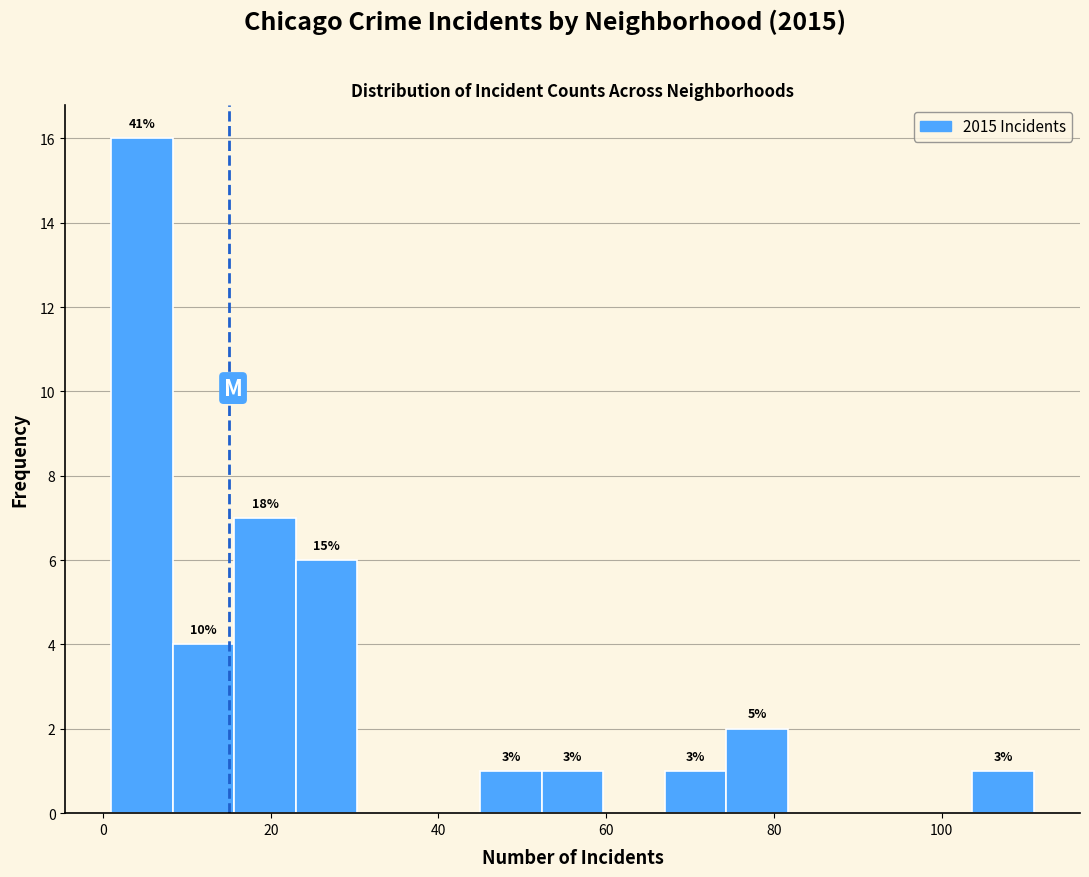

Around what value on the x-axis is the tallest bar? Give the approximate position of its centre, as read against the axis.

4